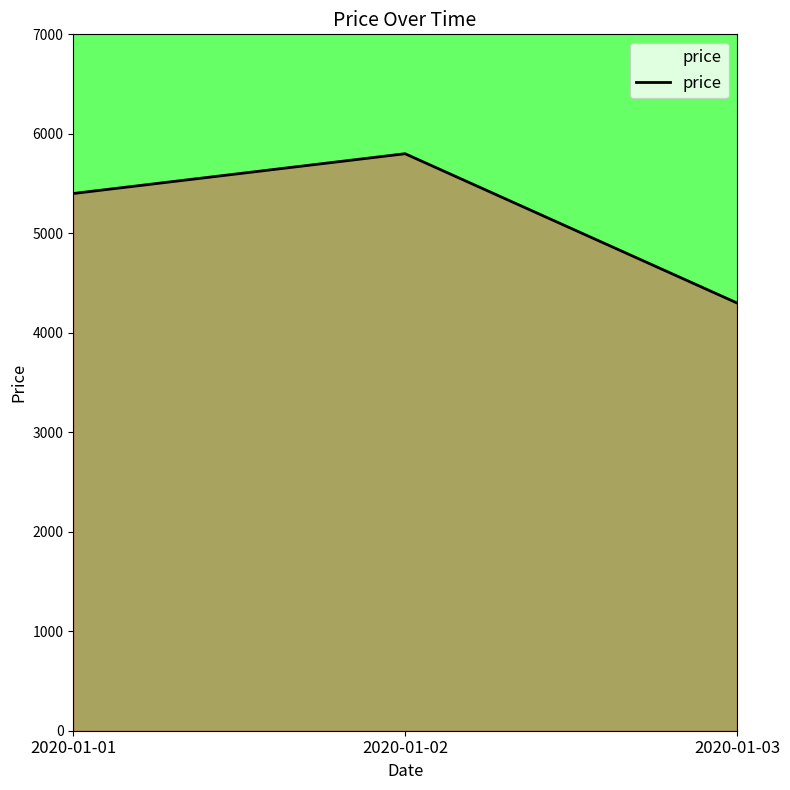

Which label corresponds to the largest value in the chart?

2020-01-02